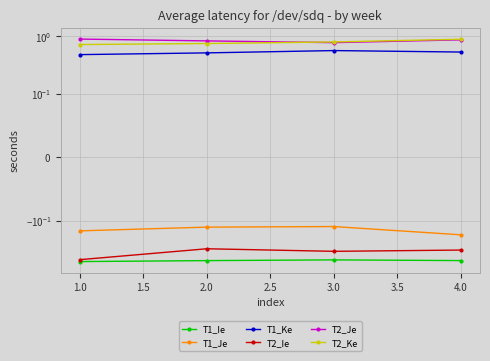

At how many categories does at least one series exceed 0?

4